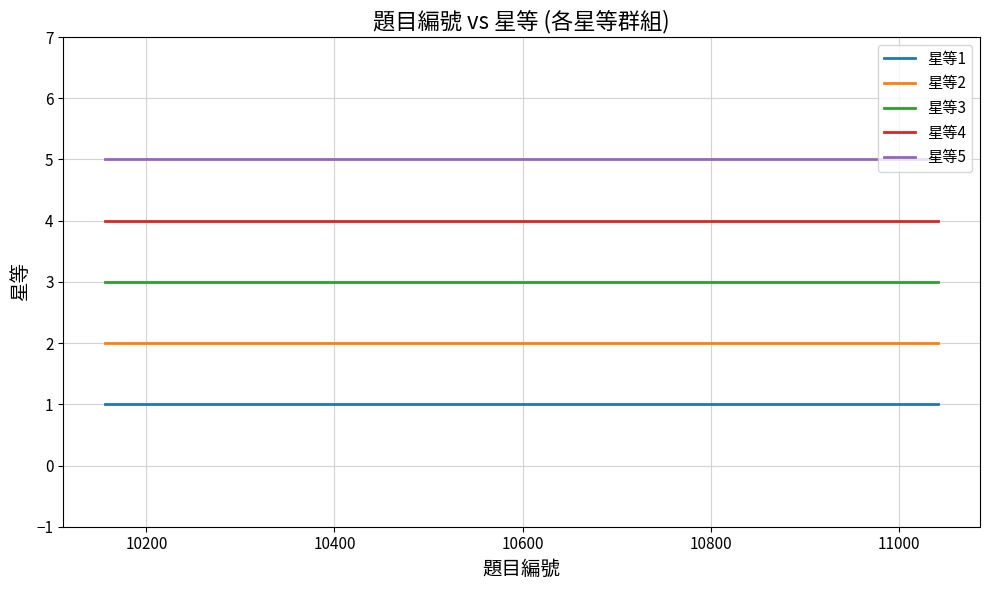

Rank the series by their maximum value, from highest to lowest.

星等5, 星等4, 星等3, 星等2, 星等1